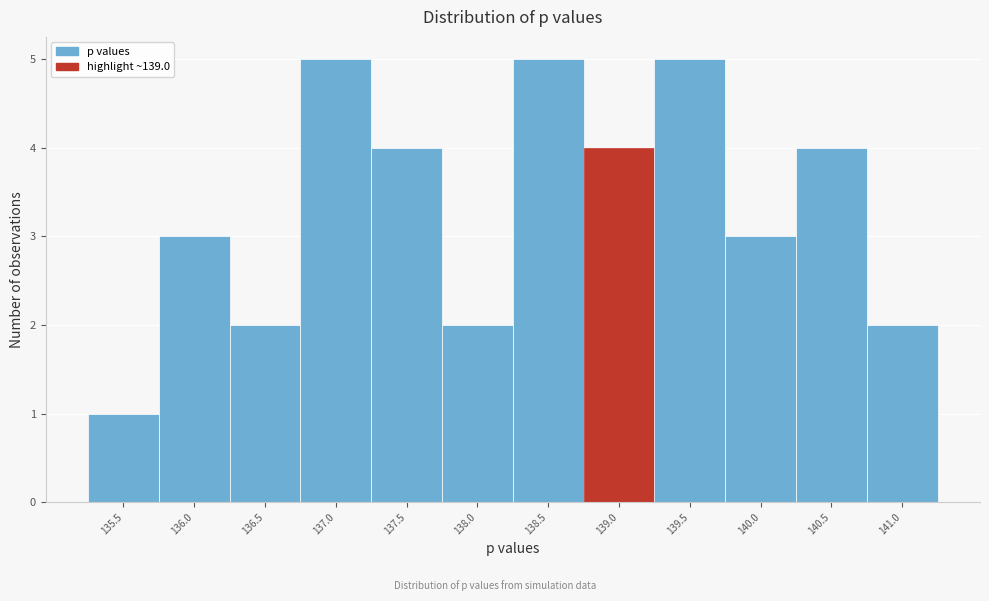

Reading right to left, list all the values displayed in this chart.

141.0=2	140.5=4	140.0=3	139.5=5	139.0=4	138.5=5	138.0=2	137.5=4	137.0=5	136.5=2	136.0=3	135.5=1